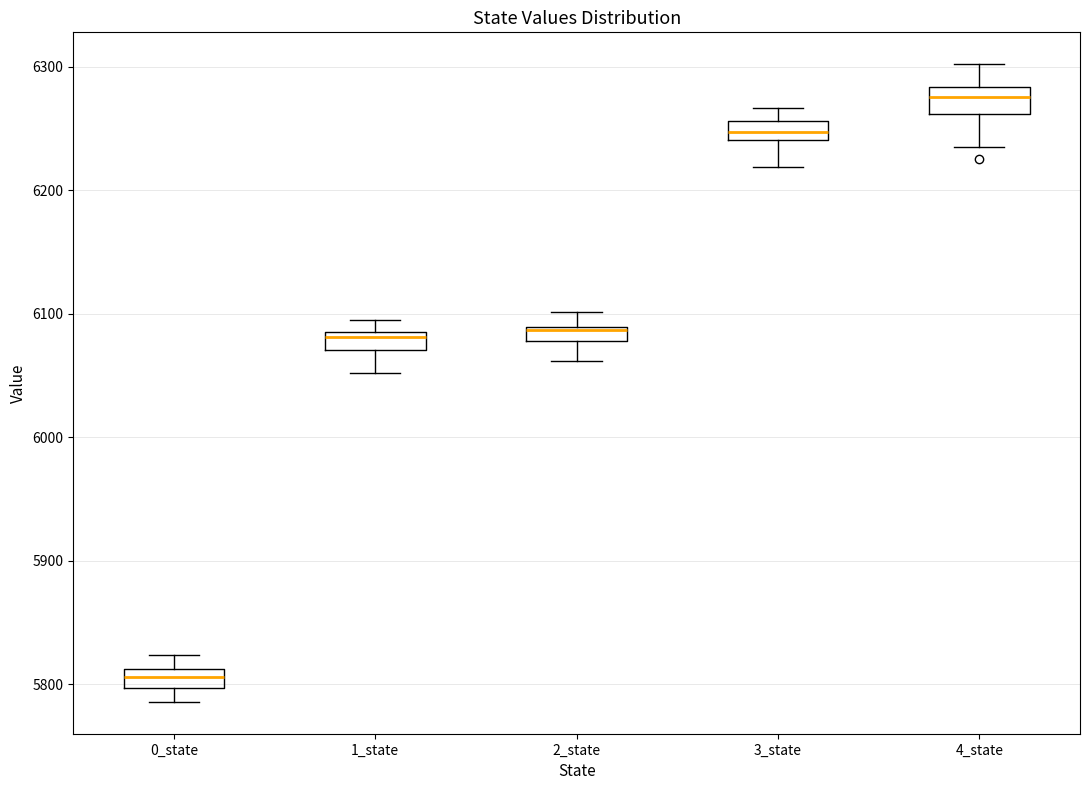

Which box's median line is the lowest?

0_state